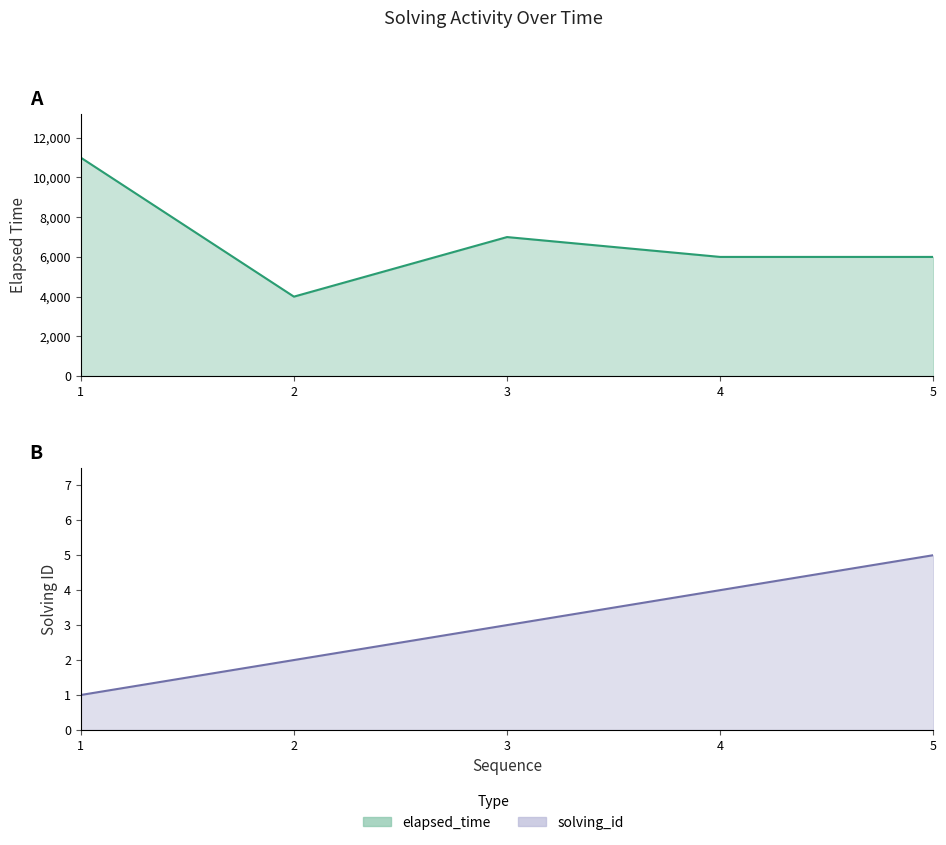

Is the value of elapsed_time at 1 greater than the value of solving_id at 3?

Yes